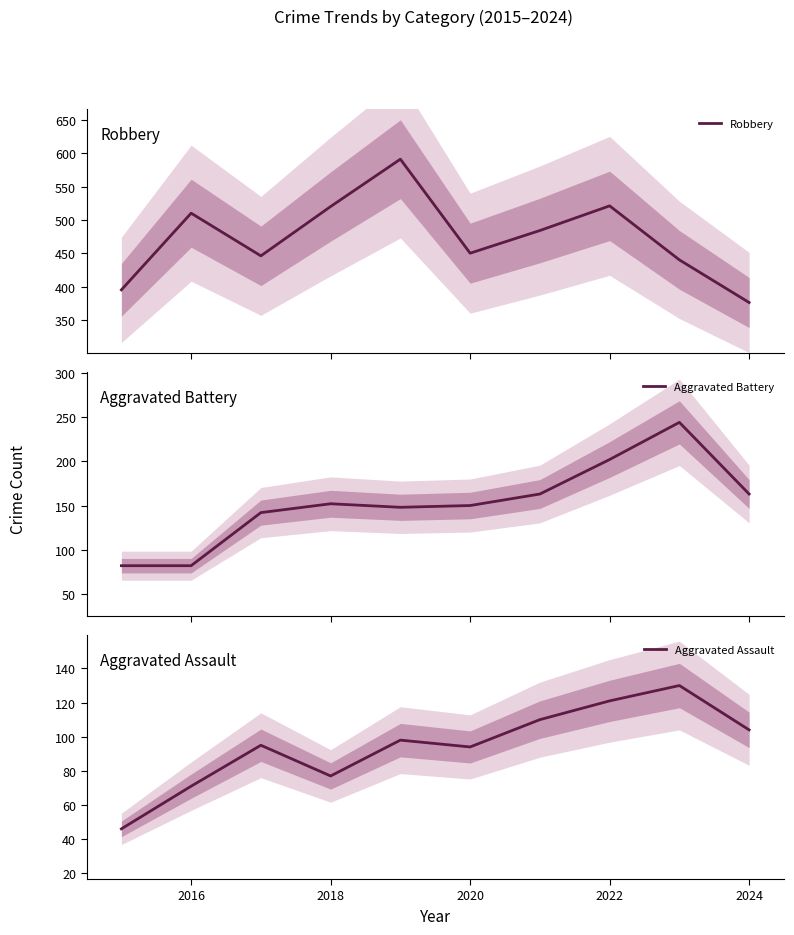

What is the highest value of the Aggravated Assault series?

130